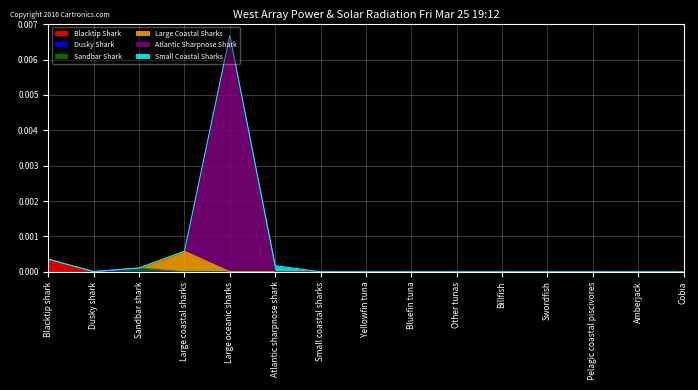

At which category does the chart reach its minimum across all series?

Dusky shark